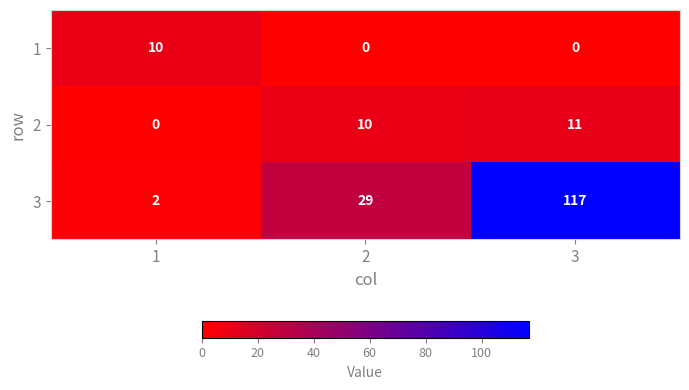

Reading left to right, extract all data points from this chart.

1: 1=10	2=0	3=0
2: 1=0	2=10	3=11
3: 1=2	2=29	3=117